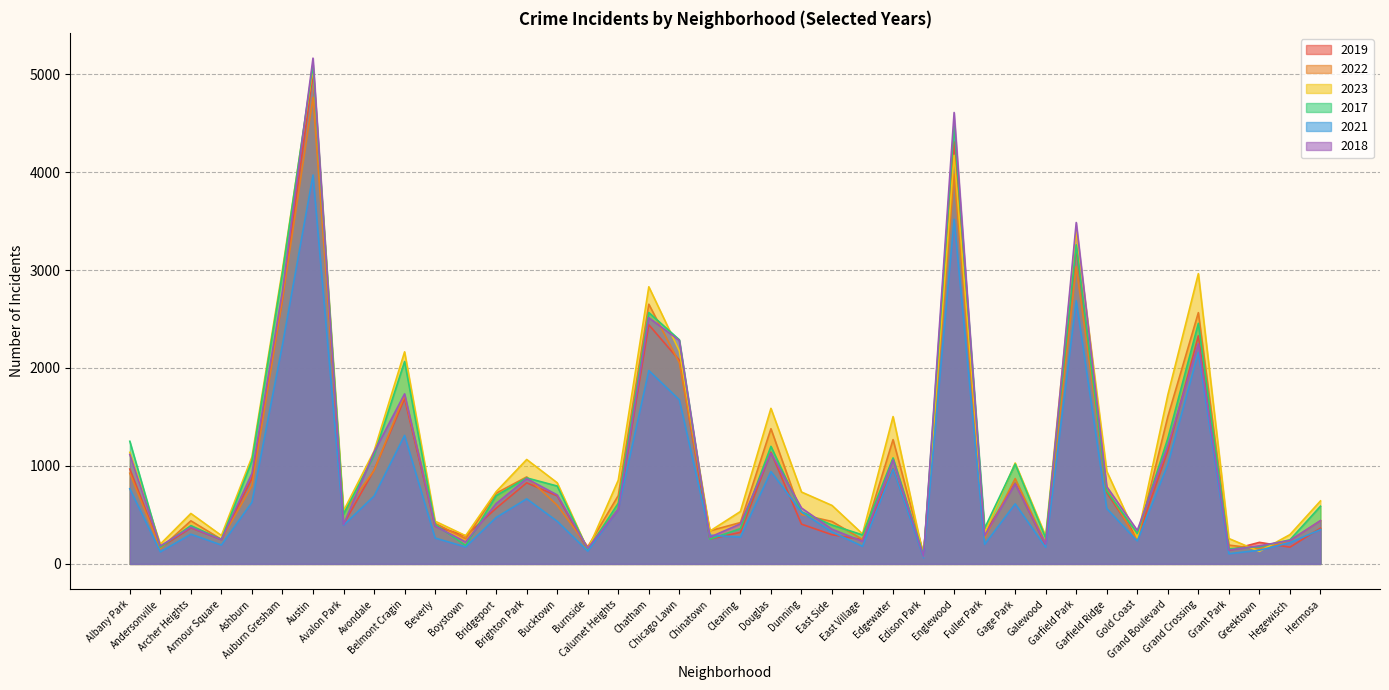

The 2023 series shows 86 at East Village. True or false?

False